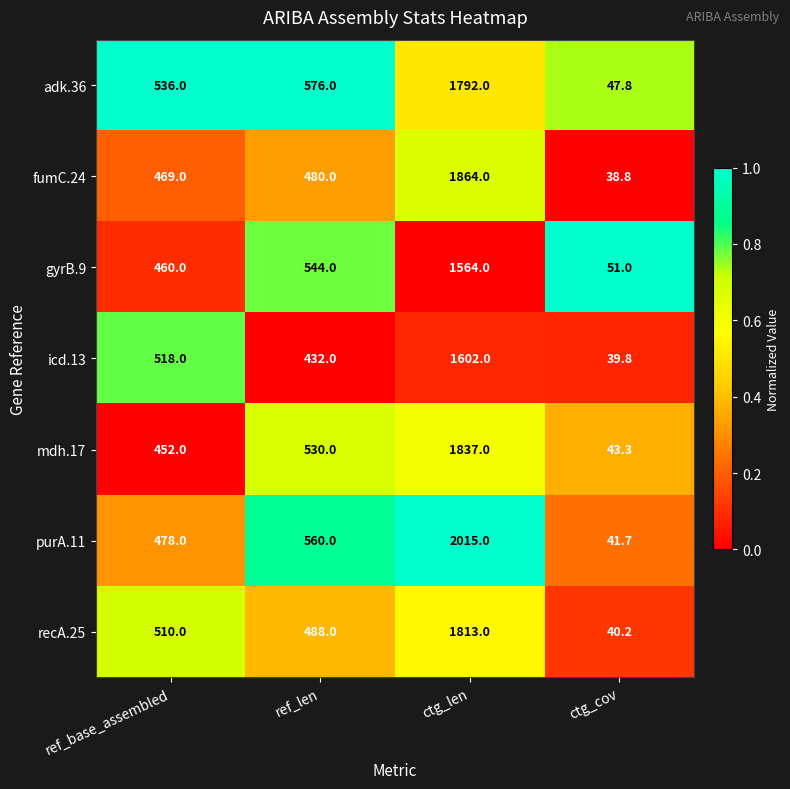

What is the total value across all series at ref_len?

3610.0